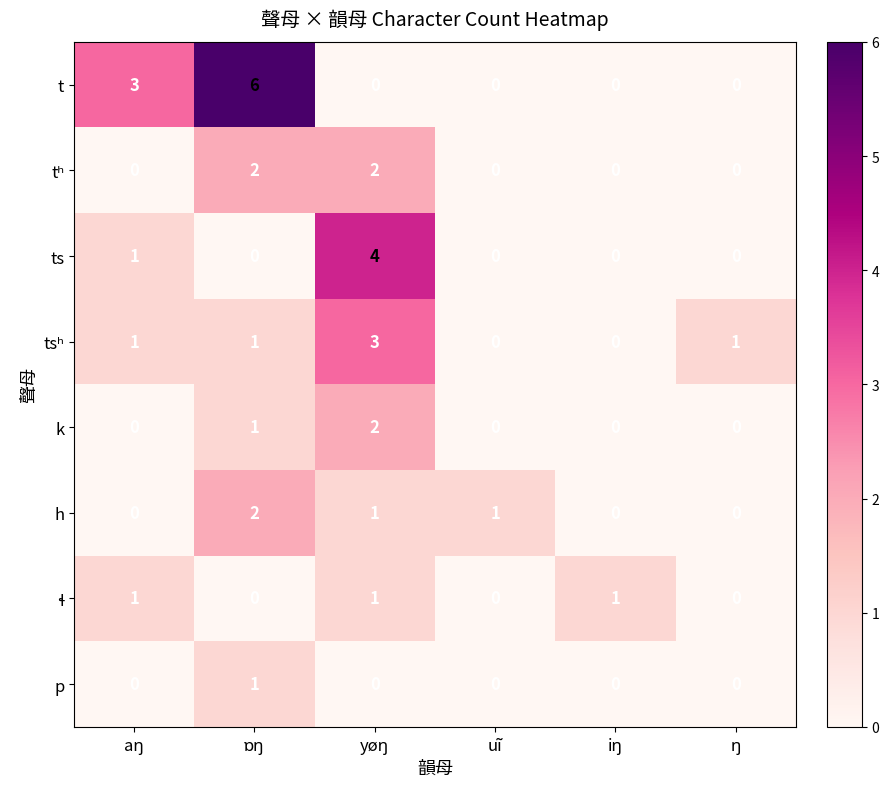

How many values in t are above zero?

2